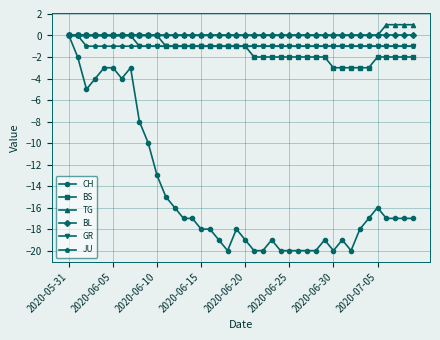

True or false: CH has more than 1 points higher than both neighbors.

True